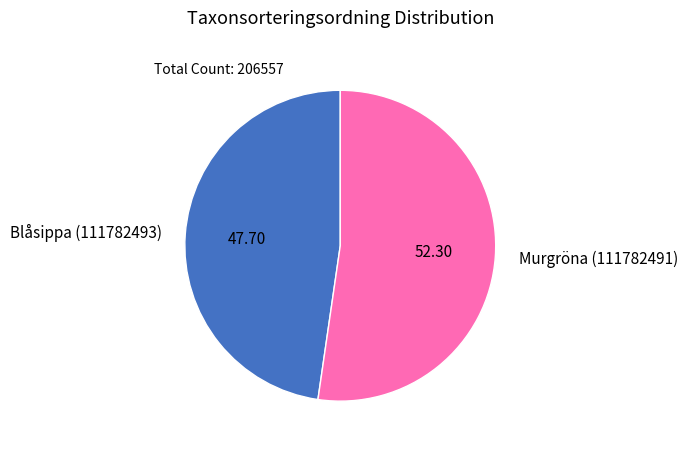

What is the smallest slice in the pie chart?

Blåsippa (111782493)